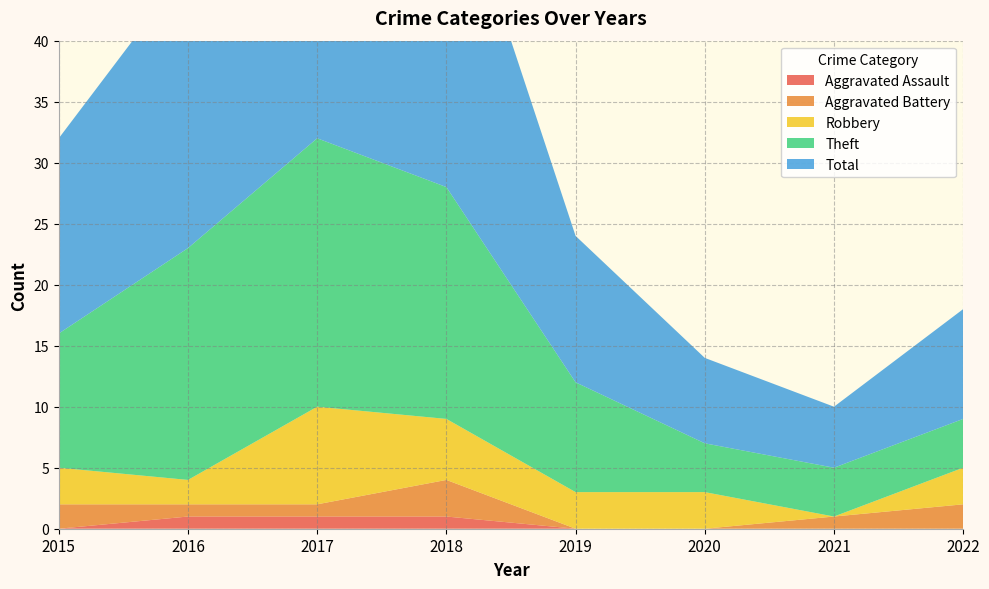

Reading left to right, transcribe all the data shown in this chart.

Aggravated Assault: 0	1	1	1	0	0	0	0
Aggravated Battery: 2	1	1	3	0	0	1	2
Robbery: 3	2	8	5	3	3	0	3
Theft: 11	19	22	19	9	4	4	4
Total: 16	23	33	28	12	7	5	9